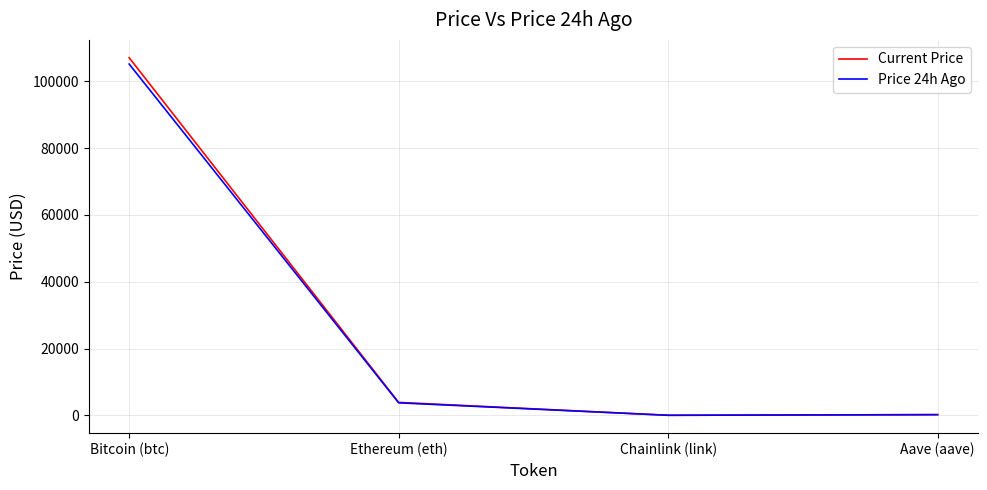

At which label is Price 24h Ago closest to 52605?

Ethereum (eth)